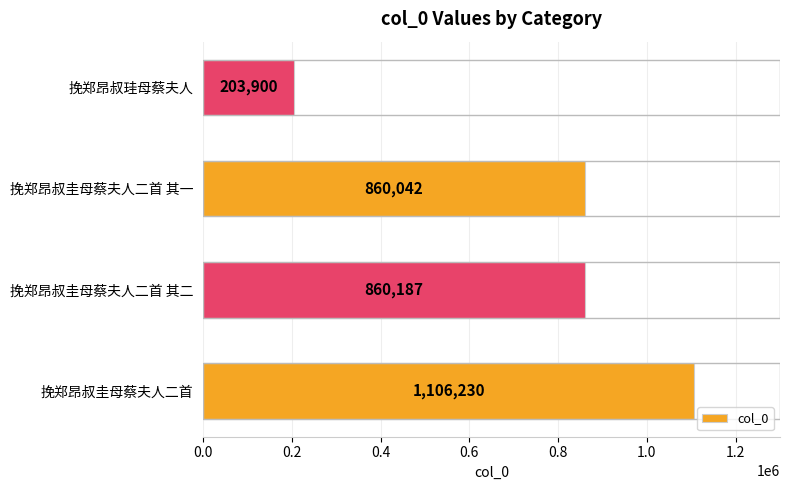

How many series are shown in this chart?

1